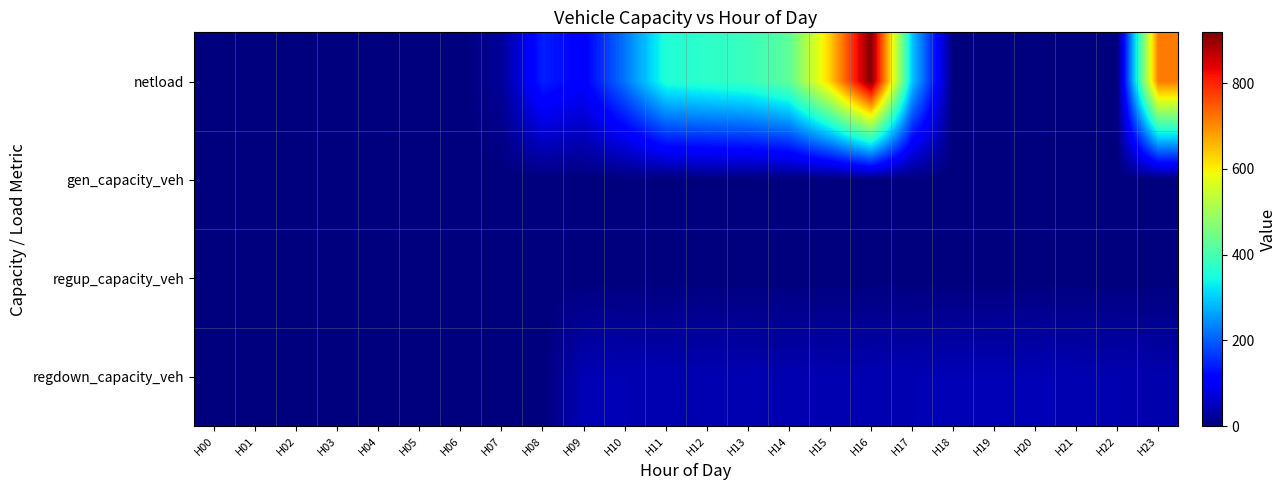

At which category is the sum across all series the highest?

H16